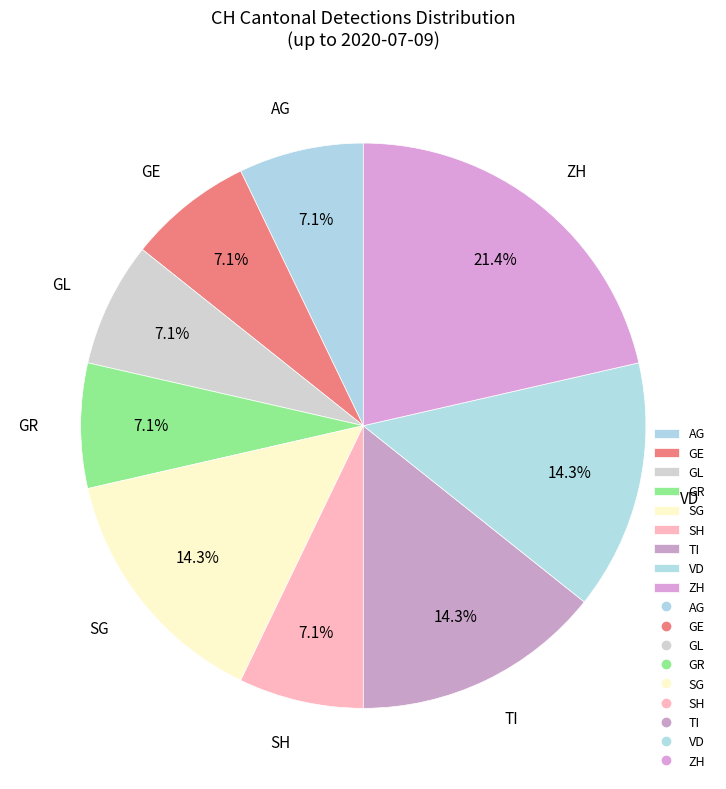

Which slice is the largest?

ZH